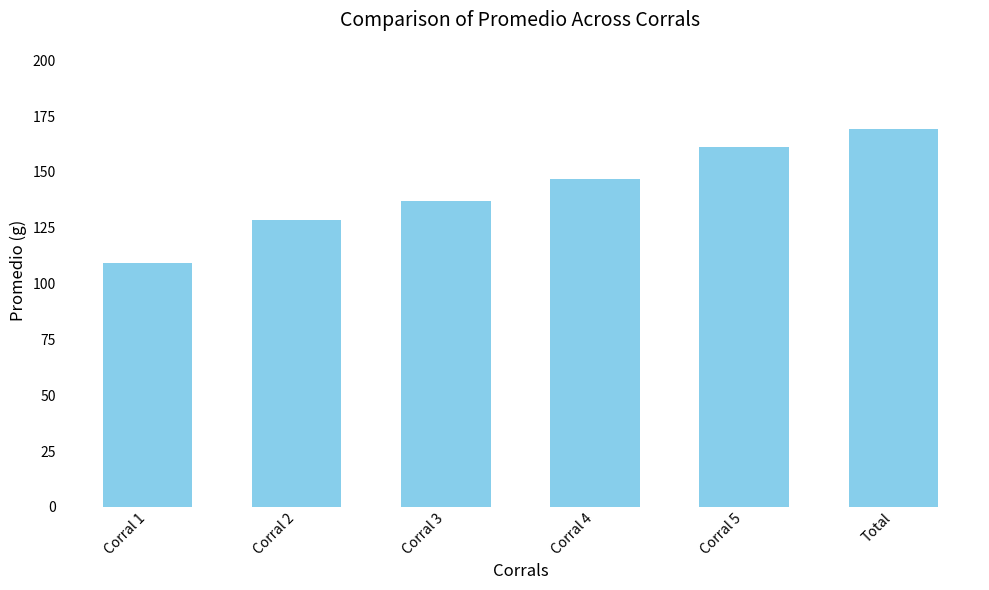

What is the difference between the maximum and minimum values?

60.0